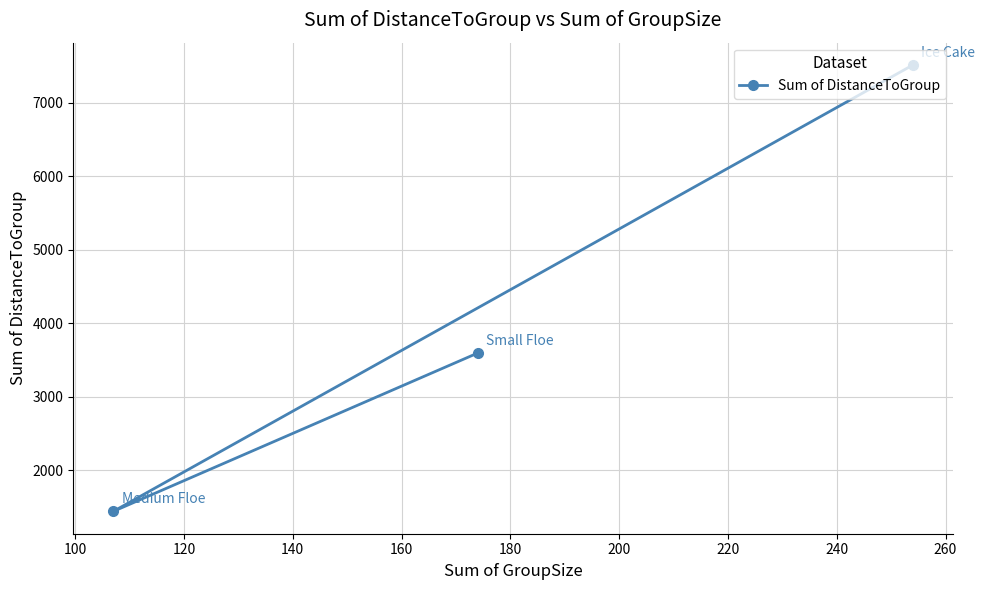

What is the sum of all values?

12555